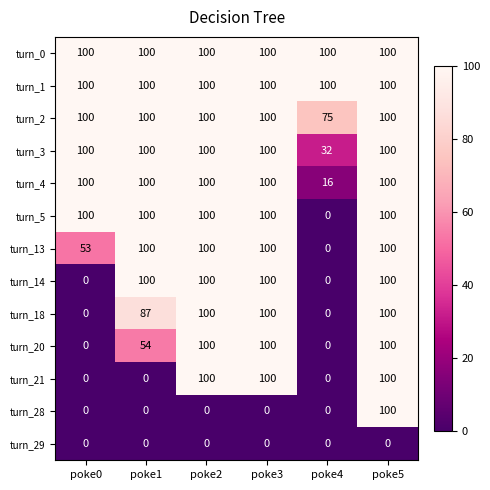

What is the spread (max minus min) of values at poke0?

100